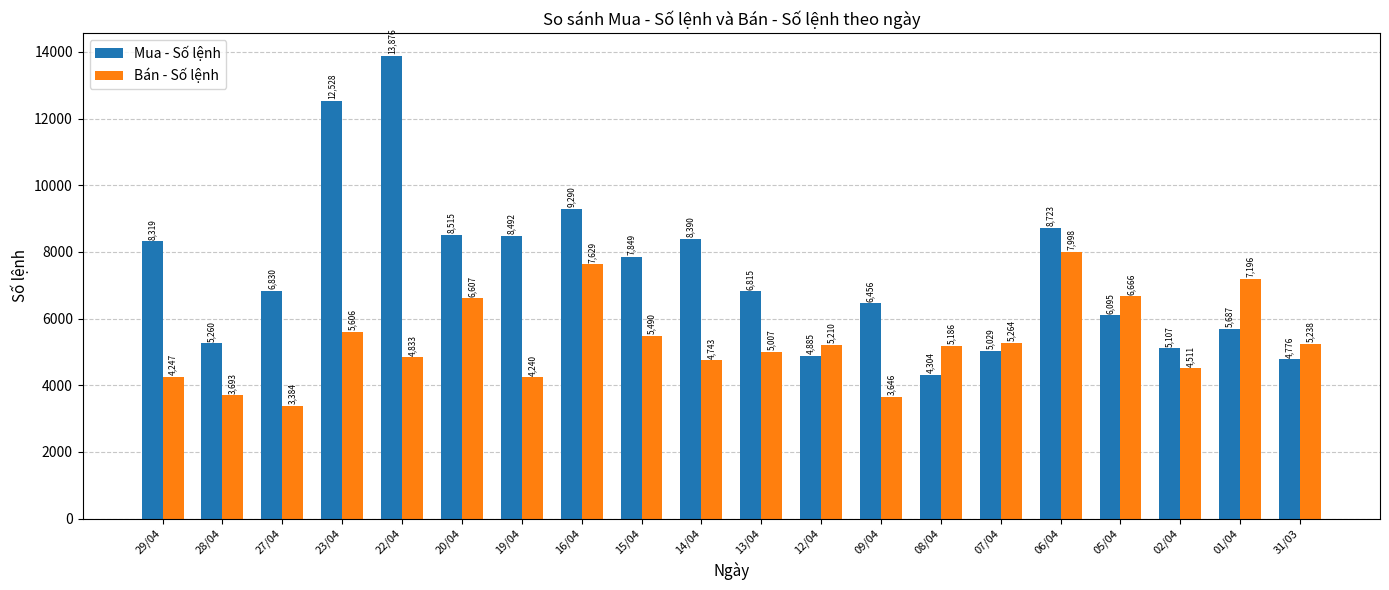

Where does the Mua - Số lệnh series first go above 6830?

29/04